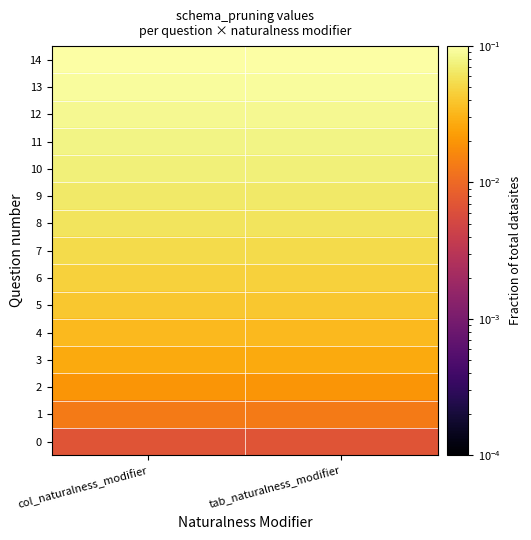

At how many categories does at least one series exceed 0?

2